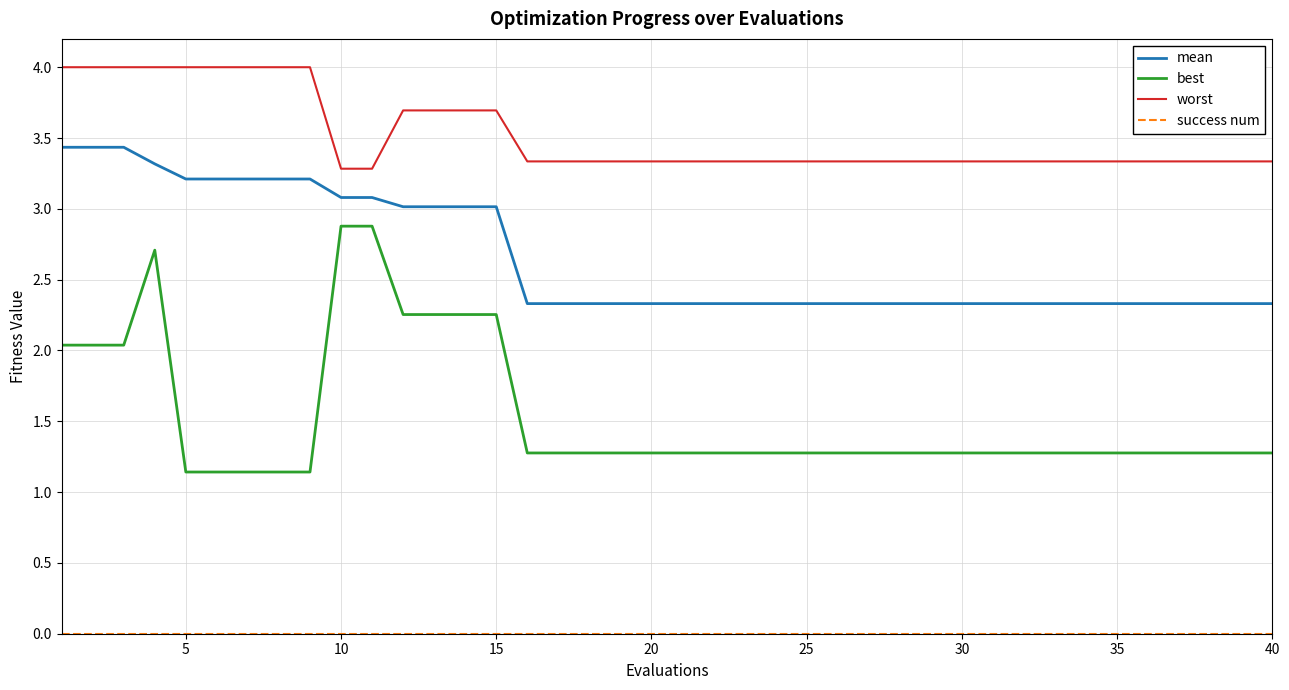

Which series has the widest spread of values?

best